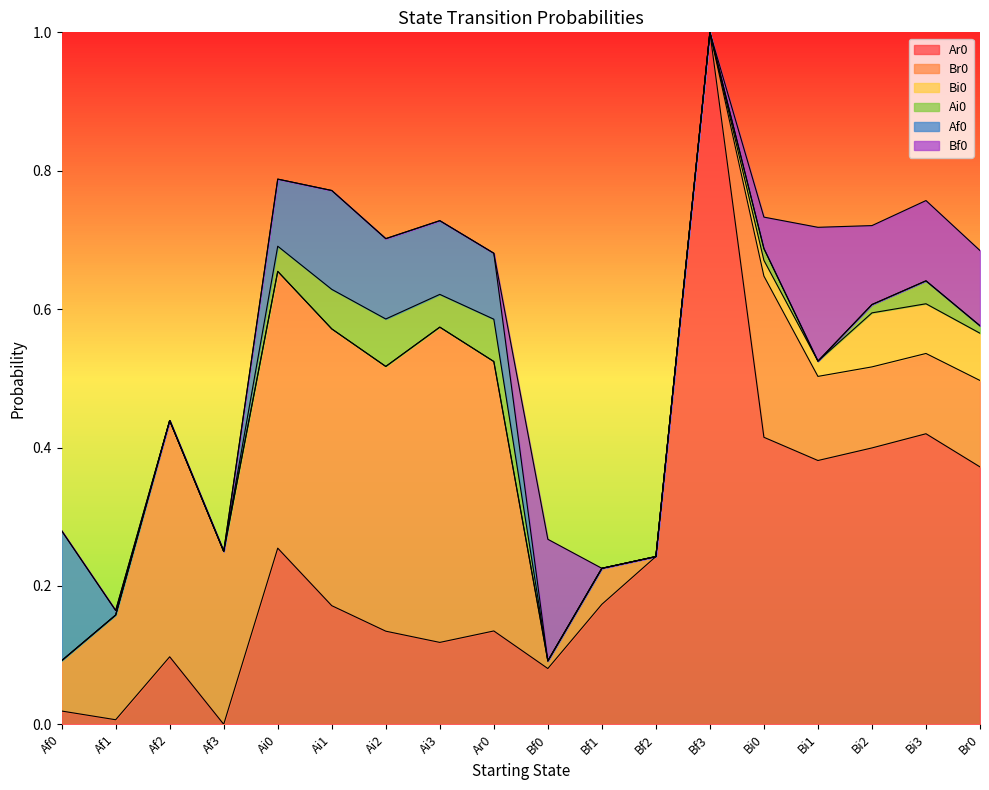

List the series in order of their peak value, highest first.

Ar0, Br0, Bf0, Af0, Bi0, Ai0